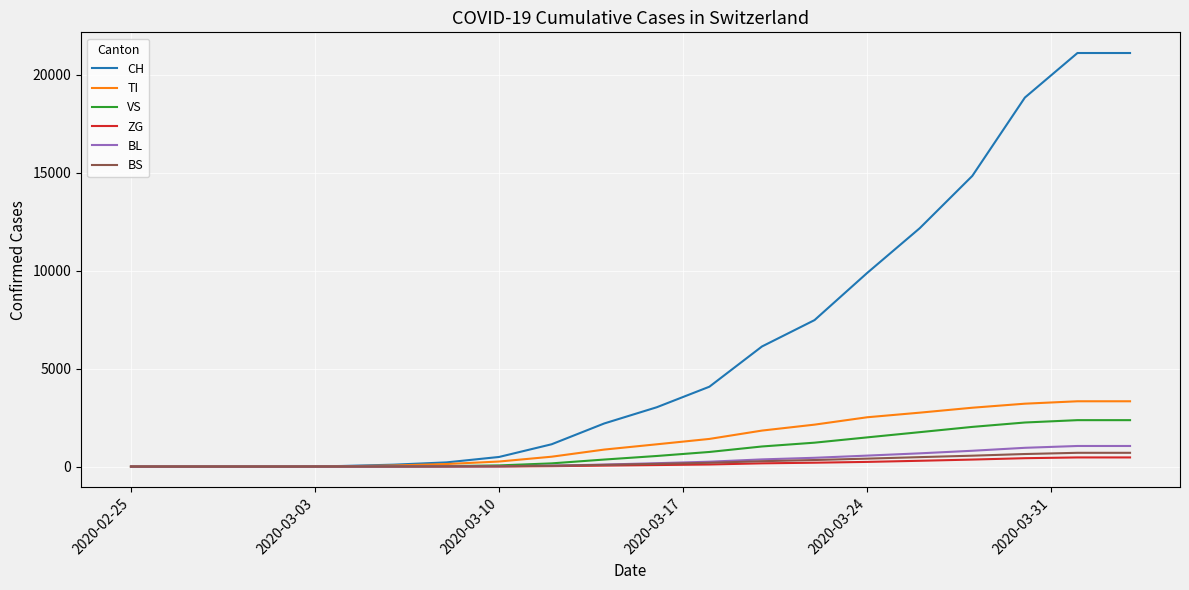

Is this an area chart (filled region under the line)?

No